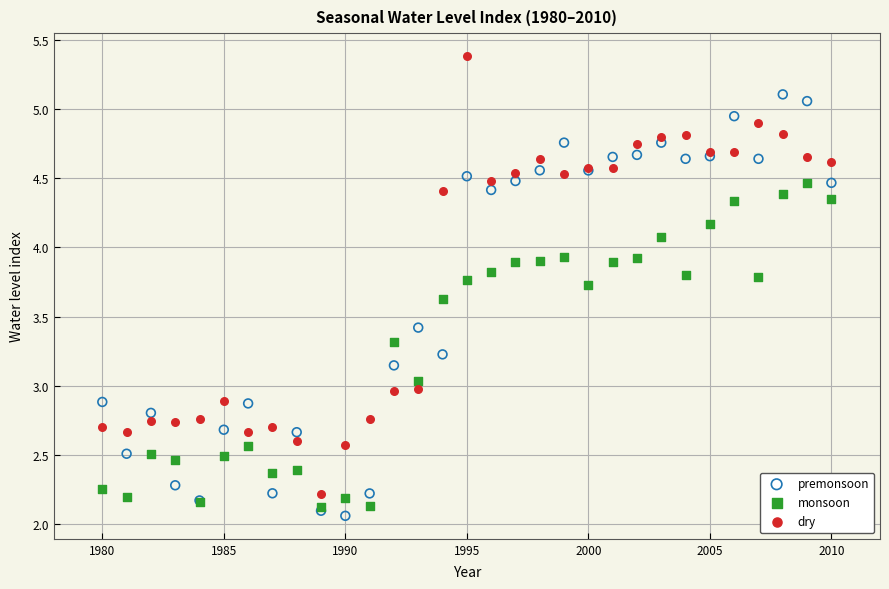

What are all the series names shown in the legend?

premonsoon, monsoon, dry